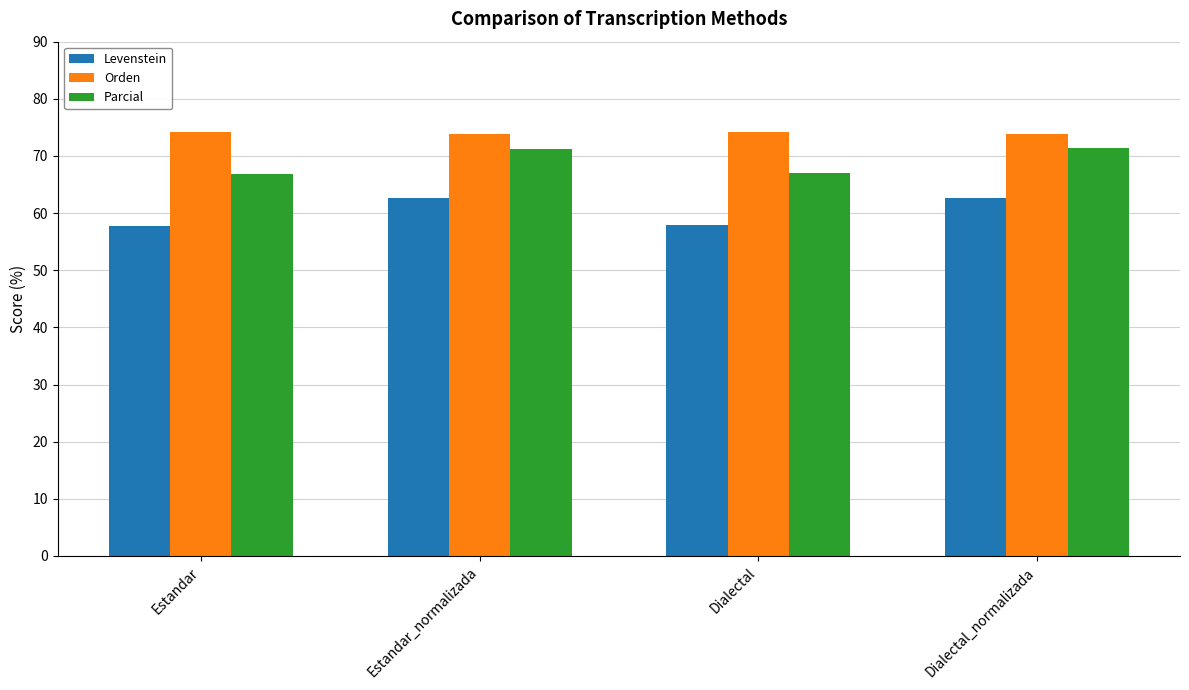

Rank the series at Dialectal from highest to lowest value.

Orden, Parcial, Levenstein